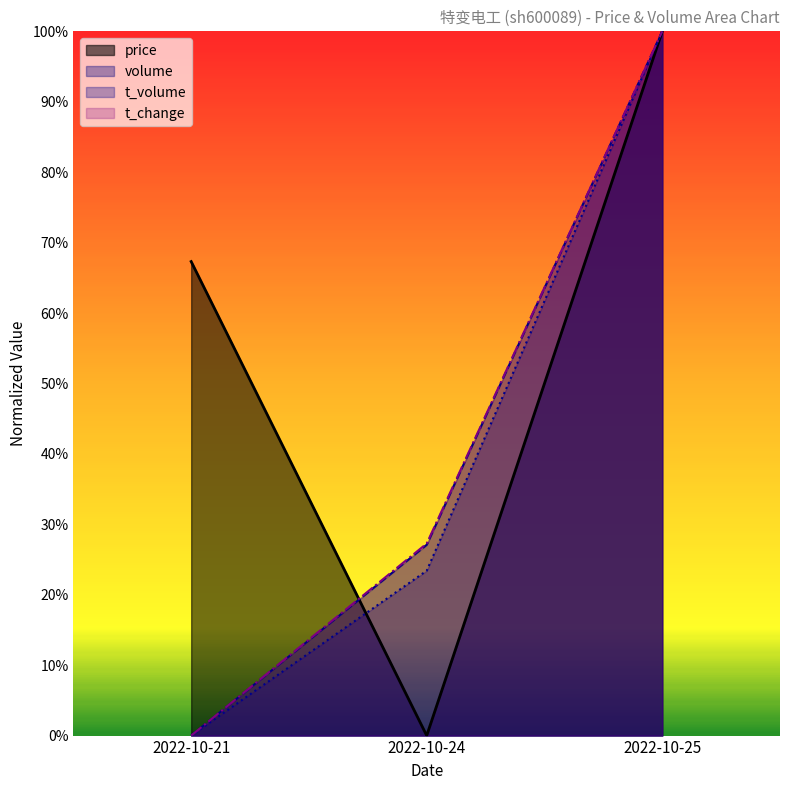

Reading right to left, extract all data points from this chart.

price: 2022-10-25=1.0	2022-10-24=0.0	2022-10-21=0.7
volume: 2022-10-25=1.0	2022-10-24=0.3	2022-10-21=0.0
t_volume: 2022-10-25=1.0	2022-10-24=0.2	2022-10-21=0.0
t_change: 2022-10-25=1.0	2022-10-24=0.3	2022-10-21=0.0